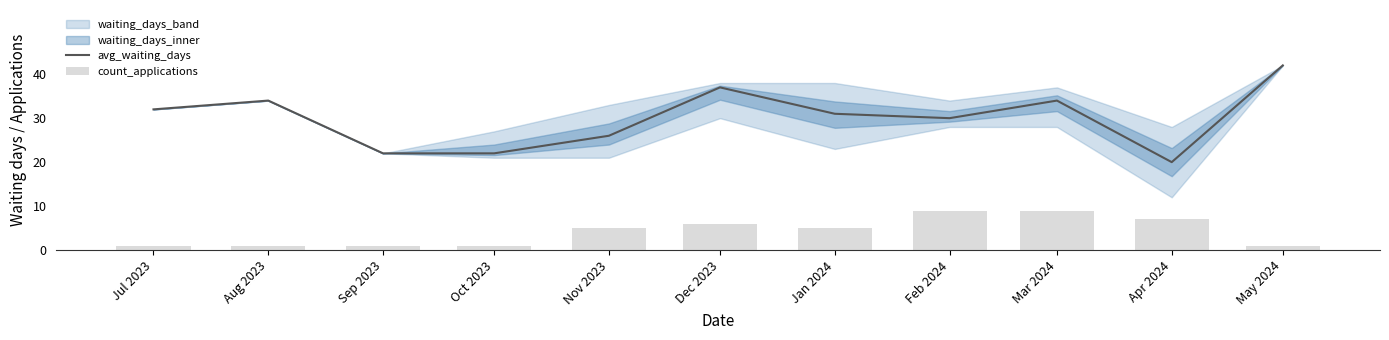

Reading left to right, list all the values displayed in this chart.

avg_waiting_days: 32	34	22	22	26	37	31	30	34	20	42
count_applications: 1	1	1	1	5	6	5	9	9	7	1